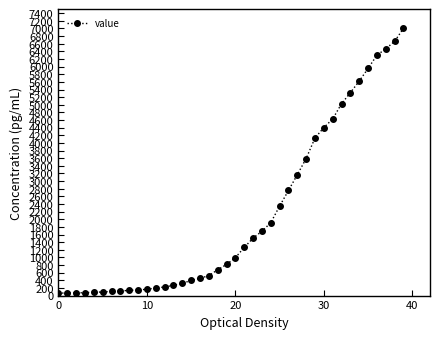

What is the difference between the second highest and minimum values?

6600